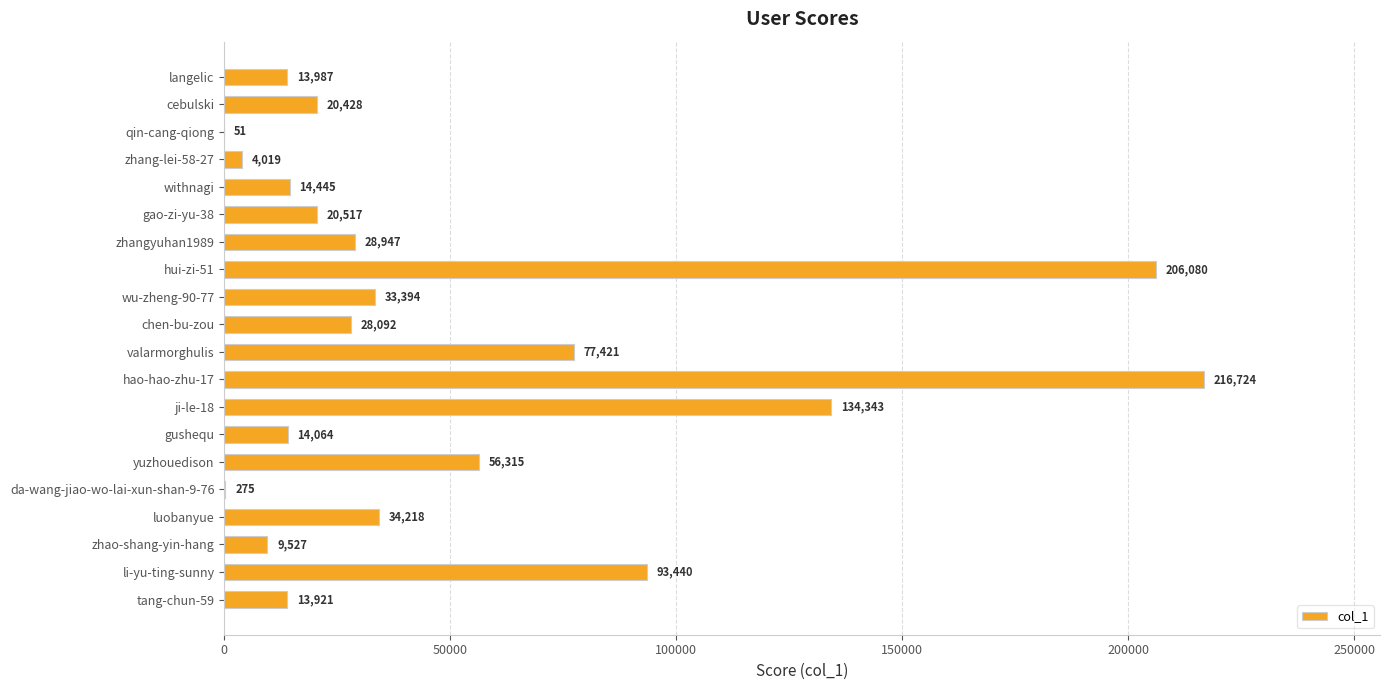

The value at wu-zheng-90-77 is 33394. True or false?

True